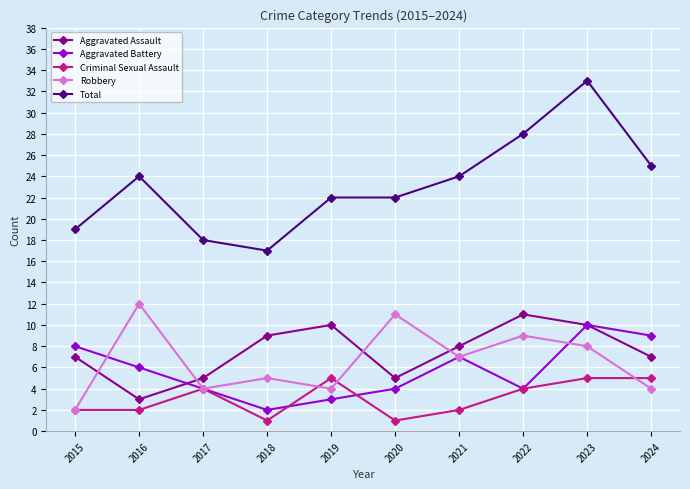

Which category has the lowest value in the Total series?

2018